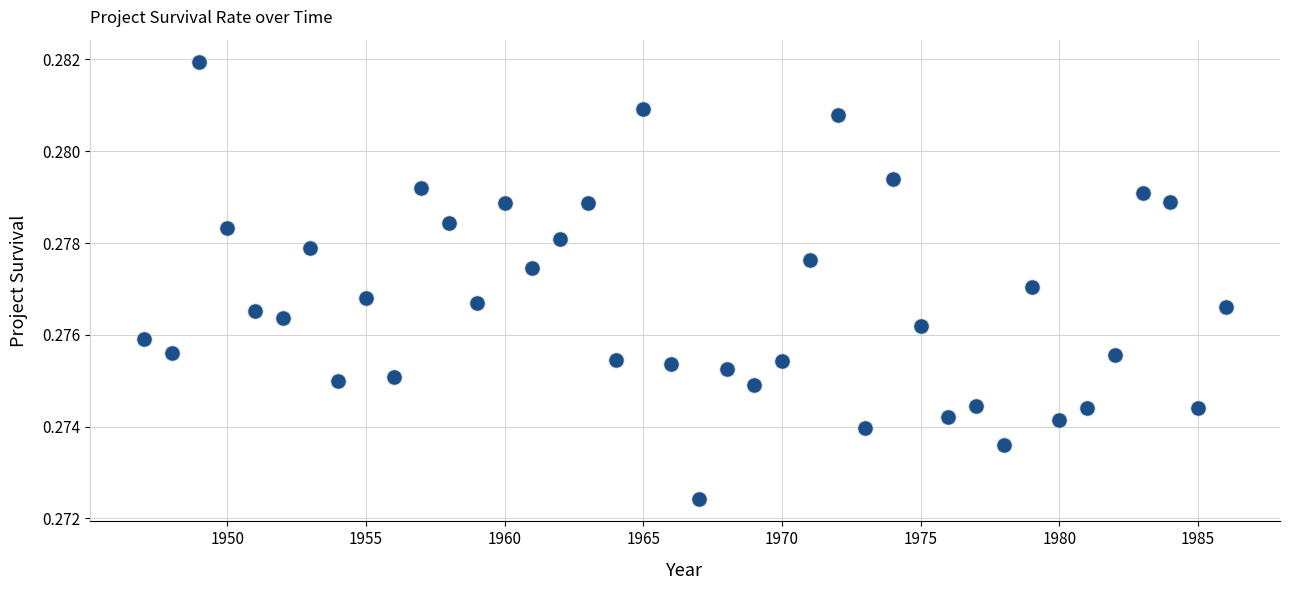

What is the range of X values (max minus min)?

39.0